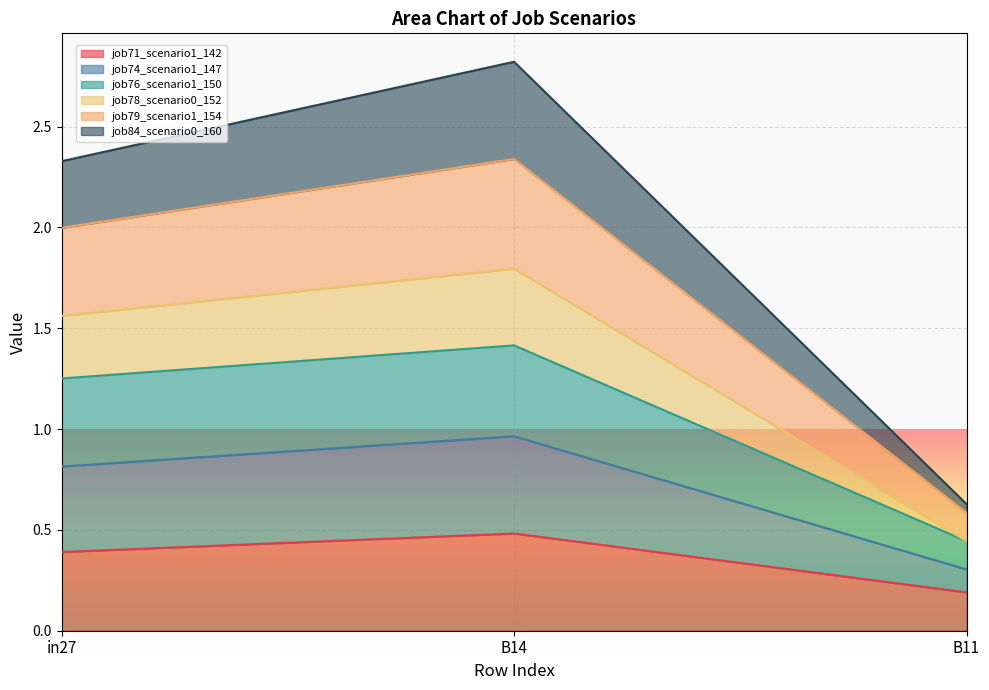

Is the value of job74_scenario1_147 at in27 greater than the value of job79_scenario1_154 at B11?

Yes